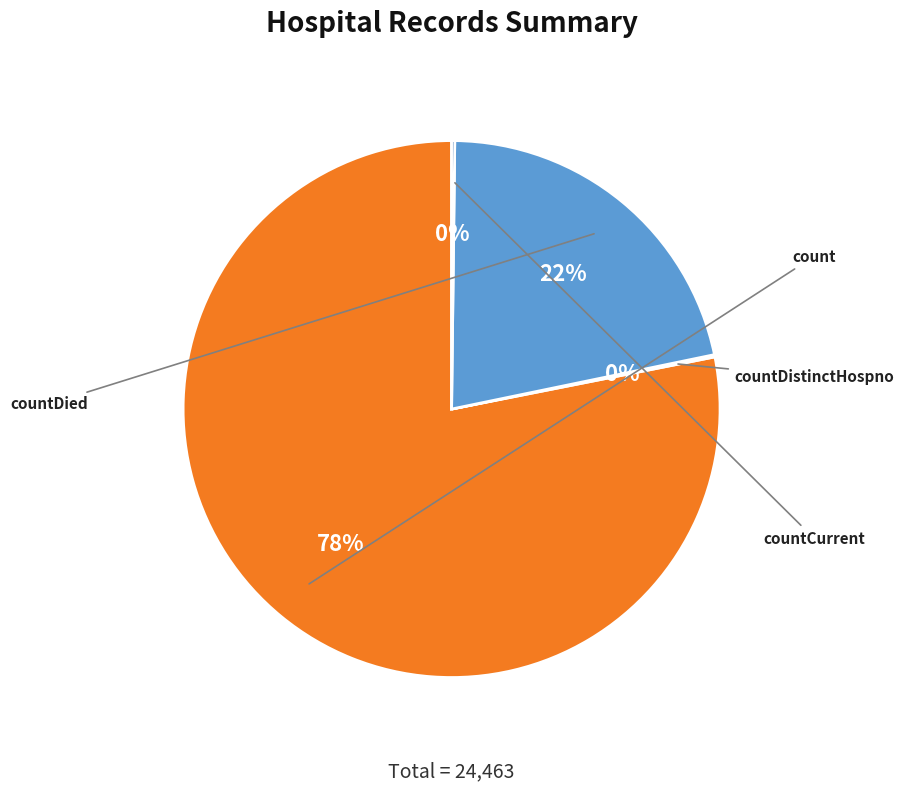

How many slices are in this pie chart?

4